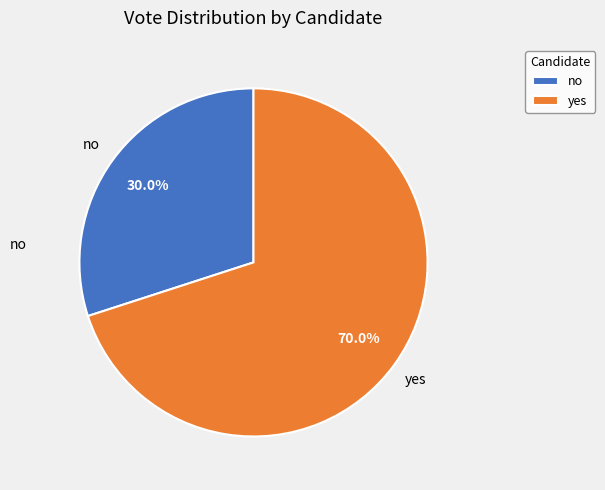

What percentage is the no slice, to the nearest percent?

30%